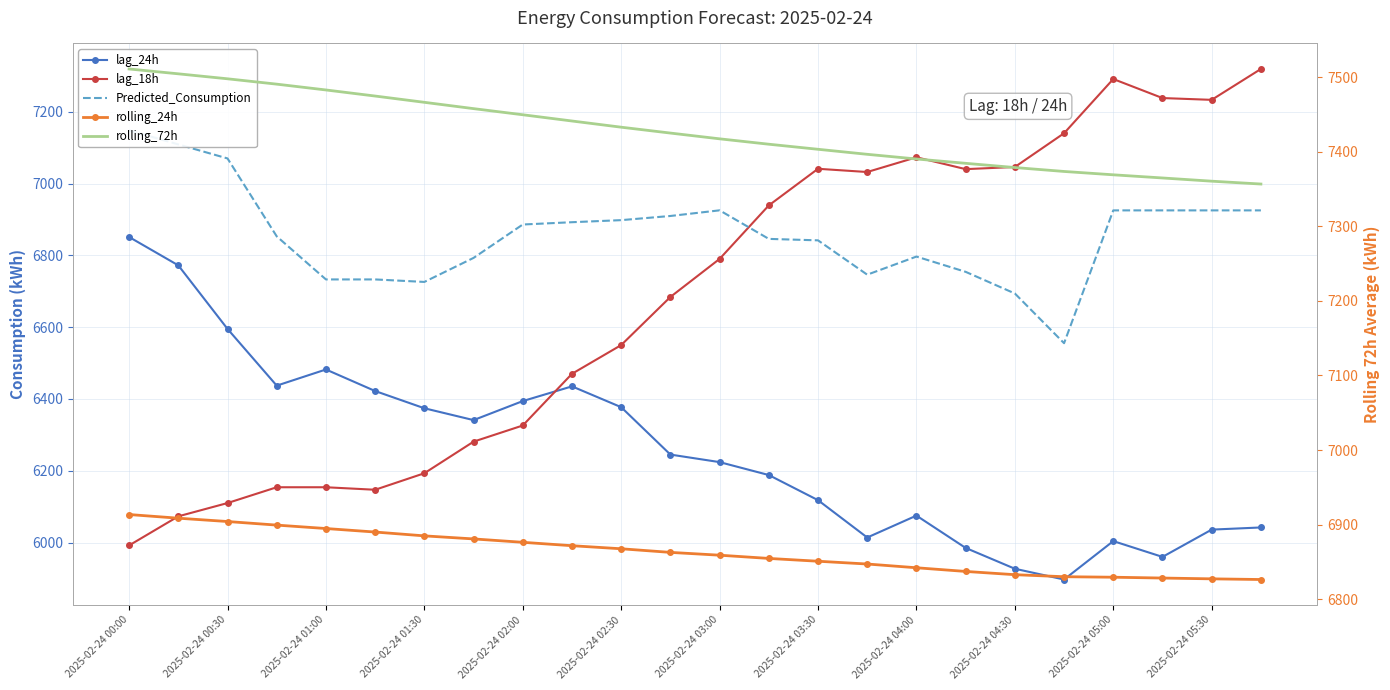

At which category is the sum across all series the highest?

23